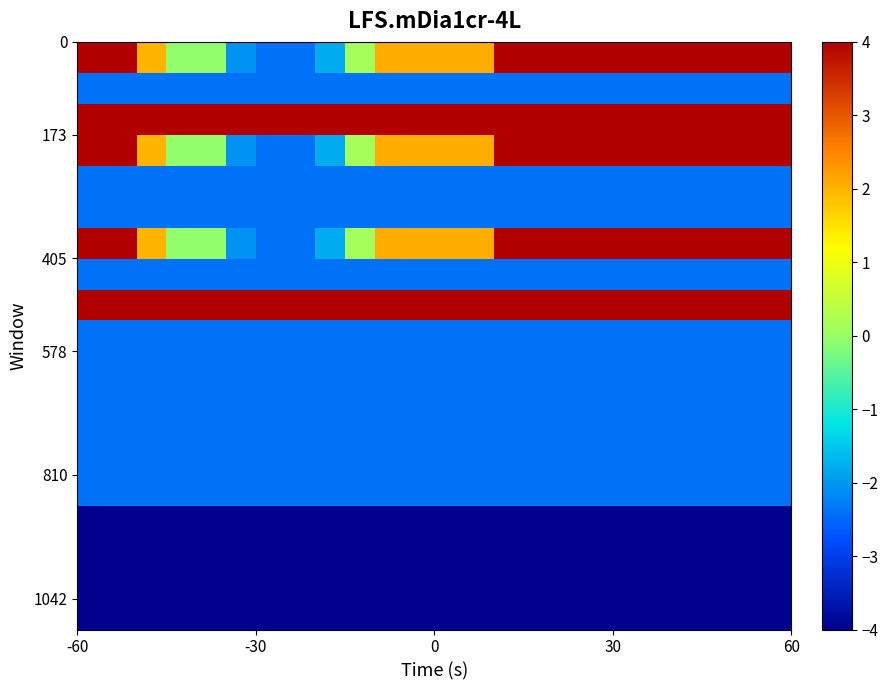

What is the smallest value displayed?

-4.0